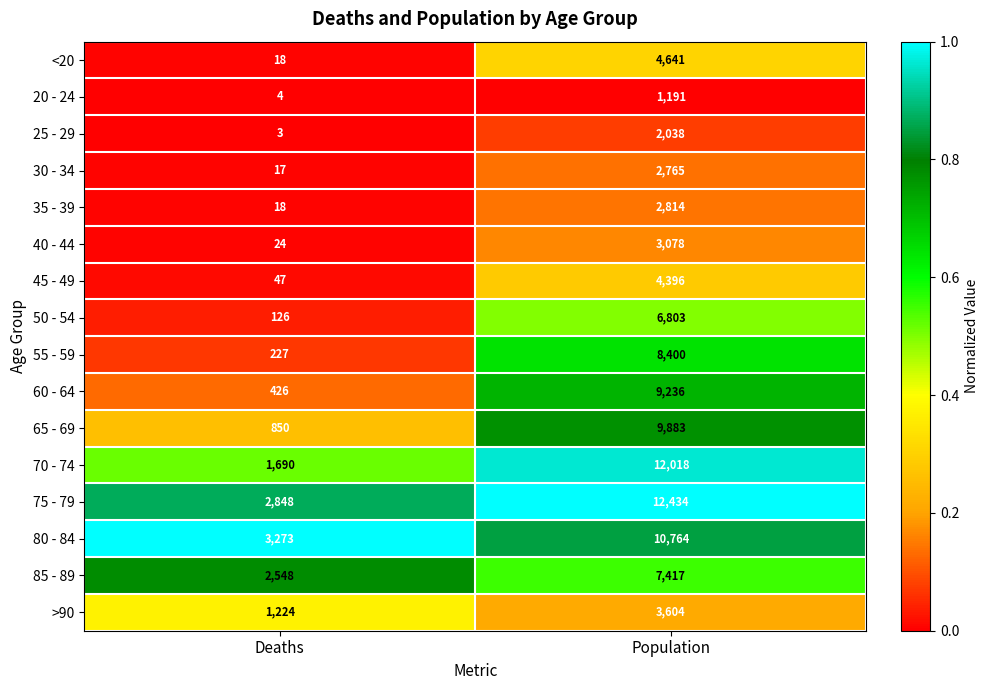

What is the sum of all >90 values?

4828